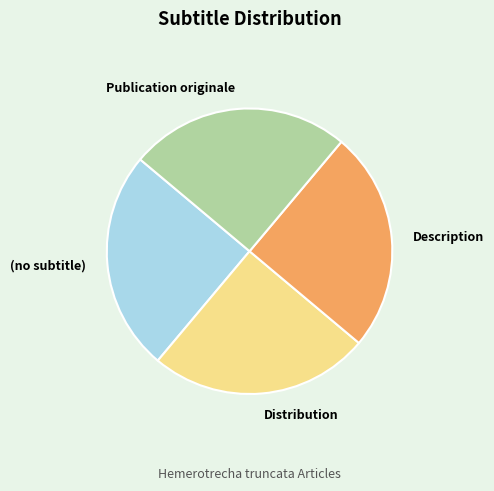

What is the ratio of the value at (no subtitle) to the value at Publication originale?

1.0